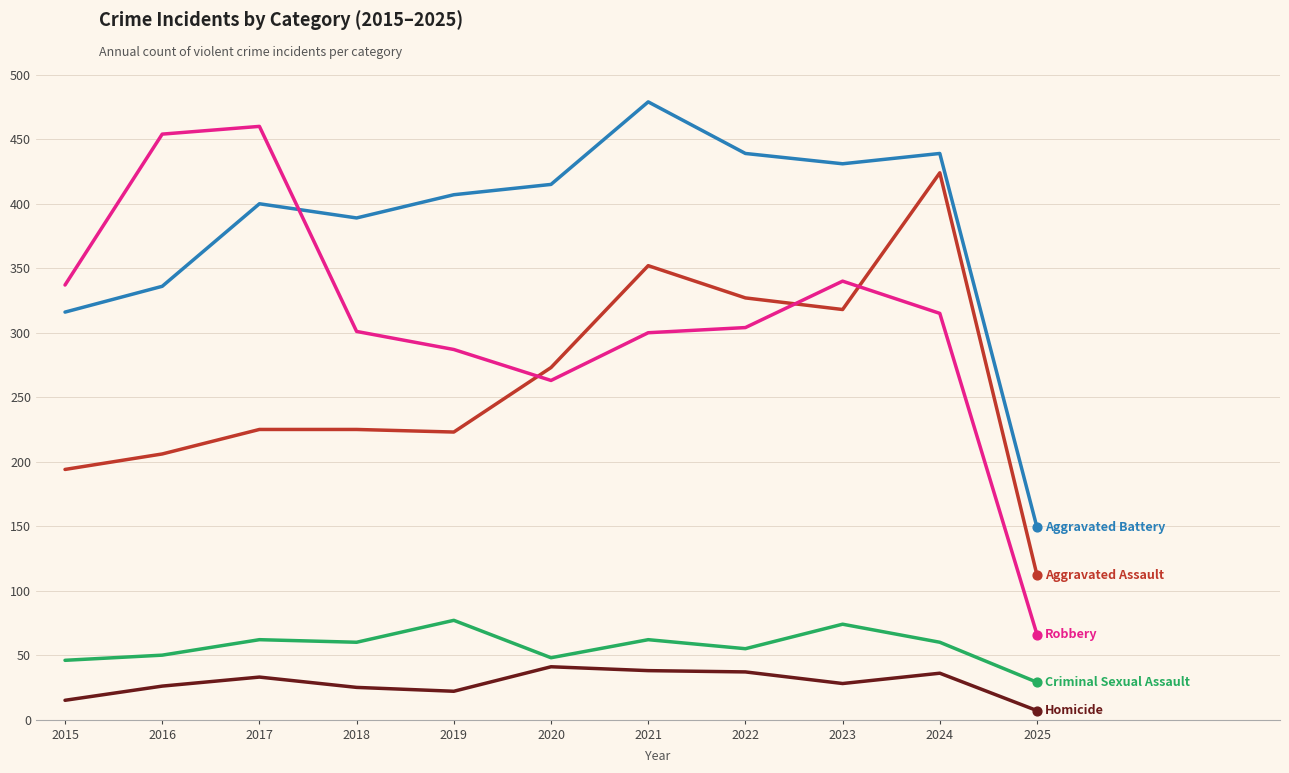

What is the total value across all series at 2016?

1072